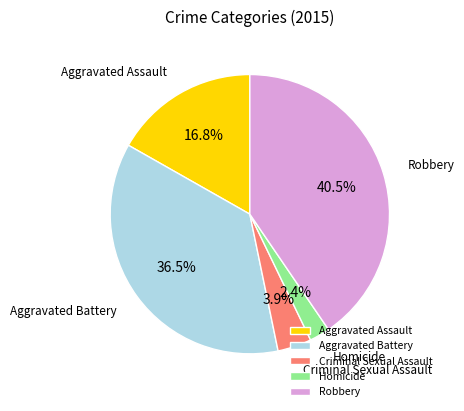

Which slice is the smallest?

Homicide